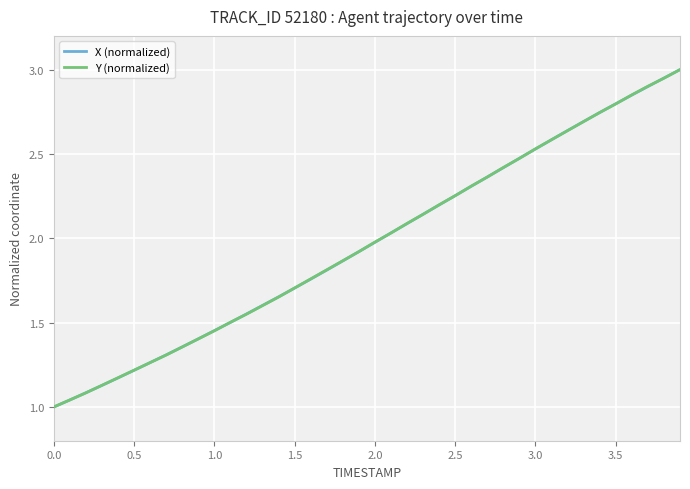

What is the greatest value displayed?

3.0